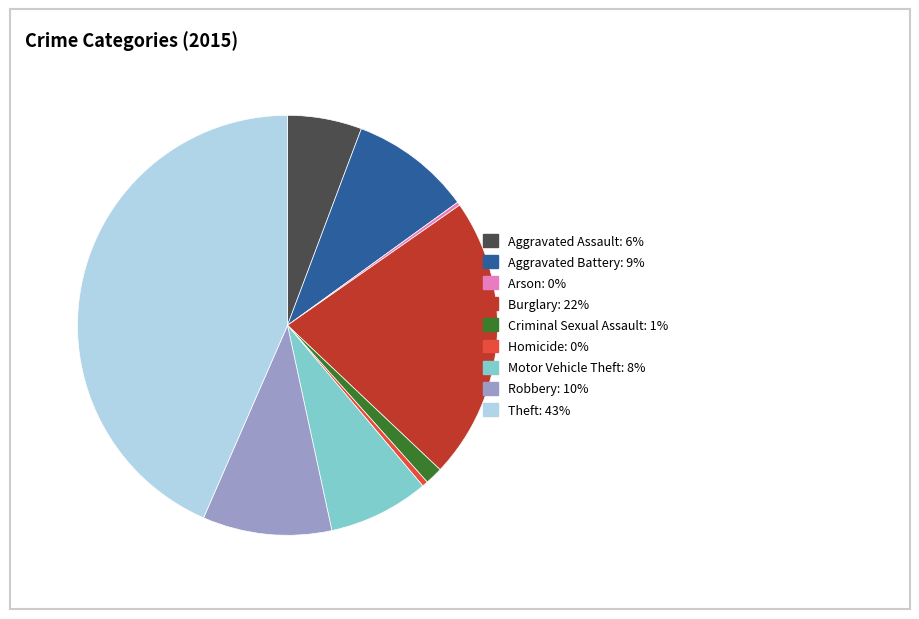

Approximately how many times larger is the value at Burglary compared to Motor Vehicle Theft?

2.8